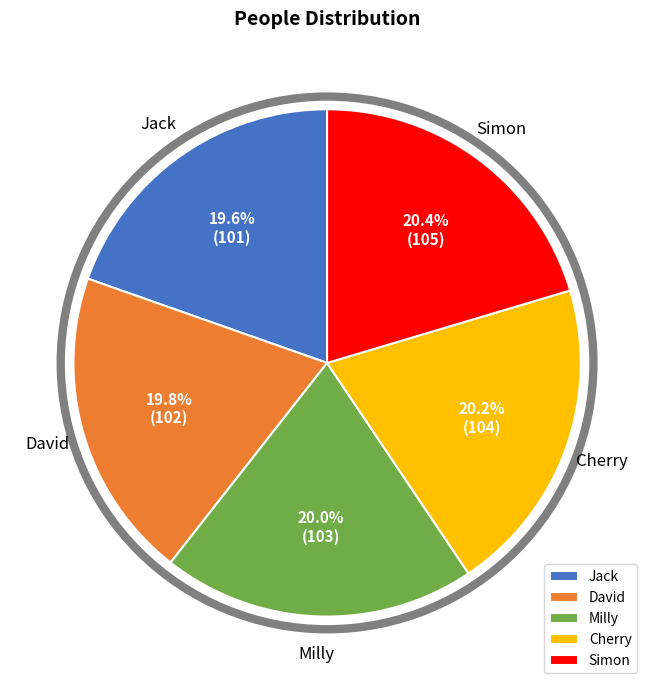

Count the number of slices in the pie.

5